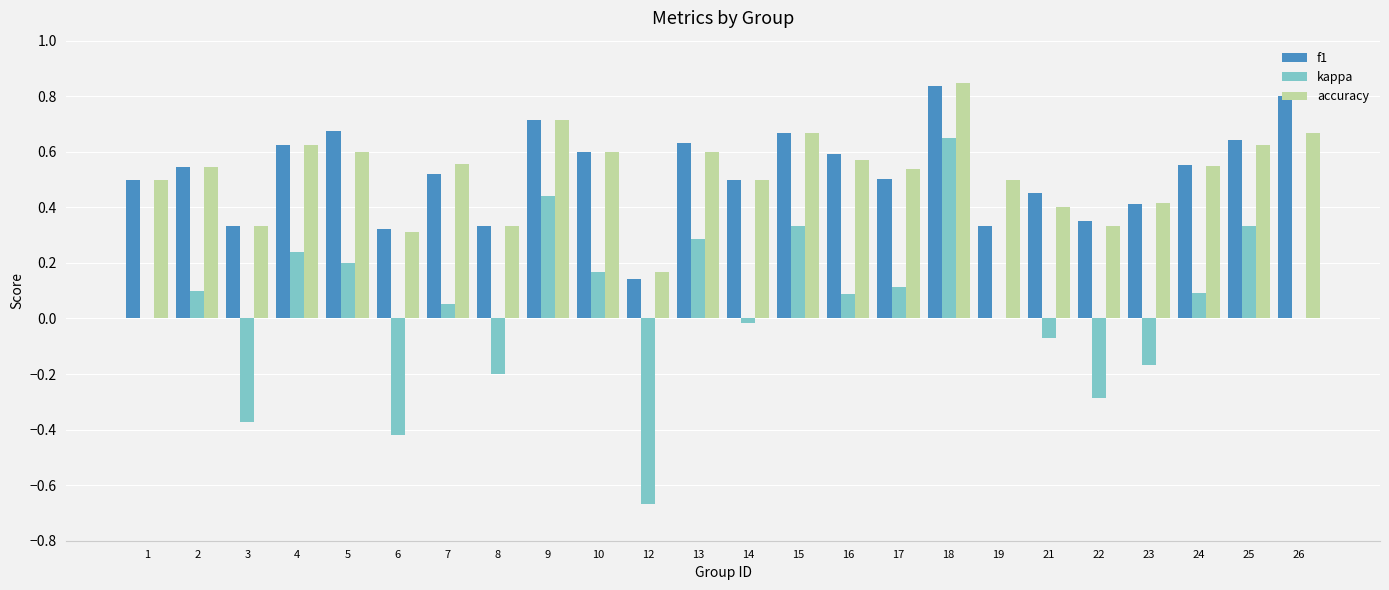

Which series changed the most between 2 and 15?

kappa